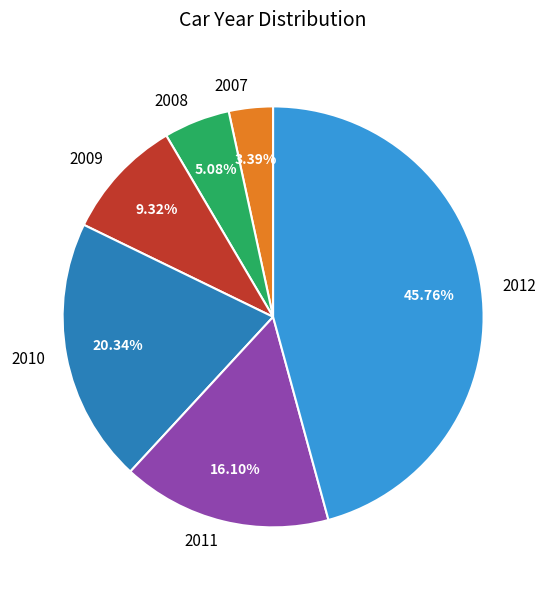

What percentage is the 2012 slice, to the nearest percent?

46%